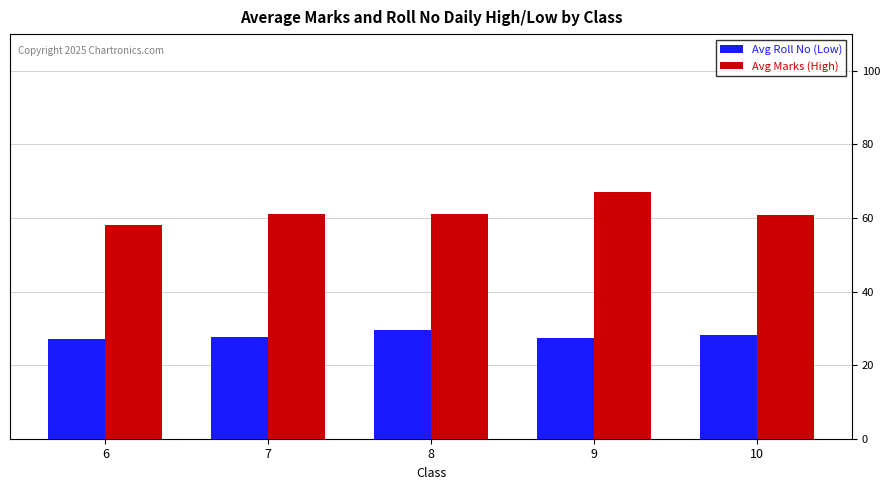

List the series in order of their overall mean, lowest first.

Avg Roll No (Low), Avg Marks (High)